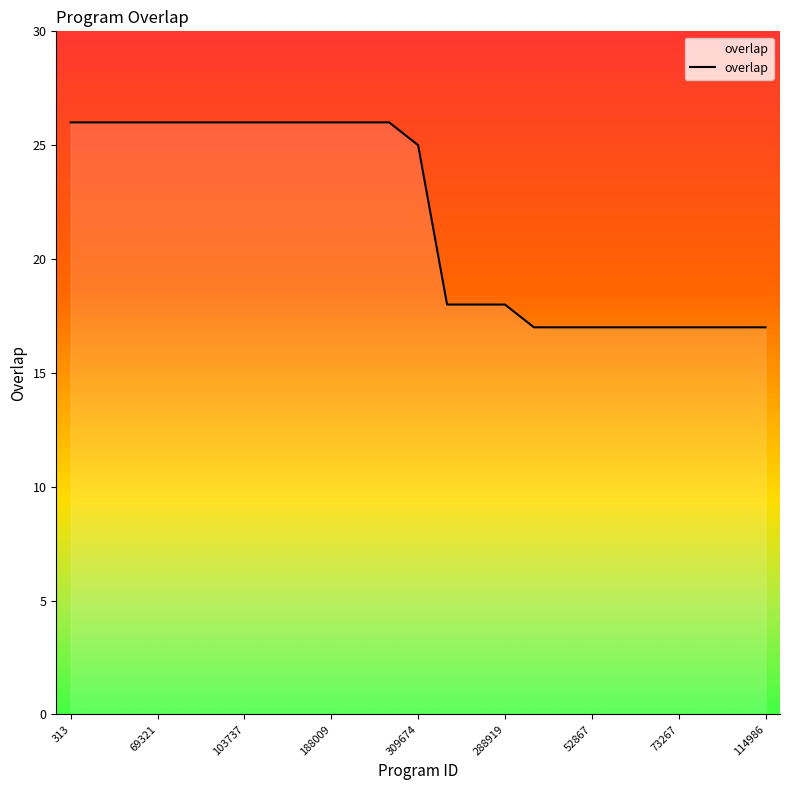

What is the minimum value shown in the chart?

17